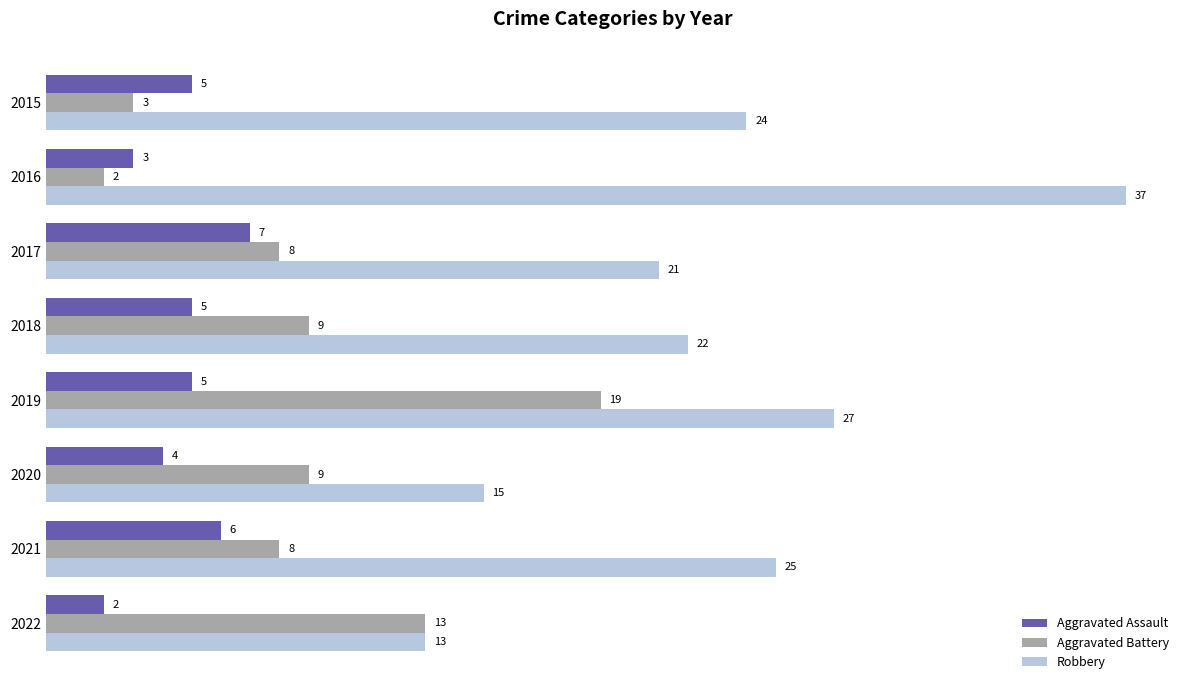

Which series changed the most between 2015 and 2018?

Aggravated Battery